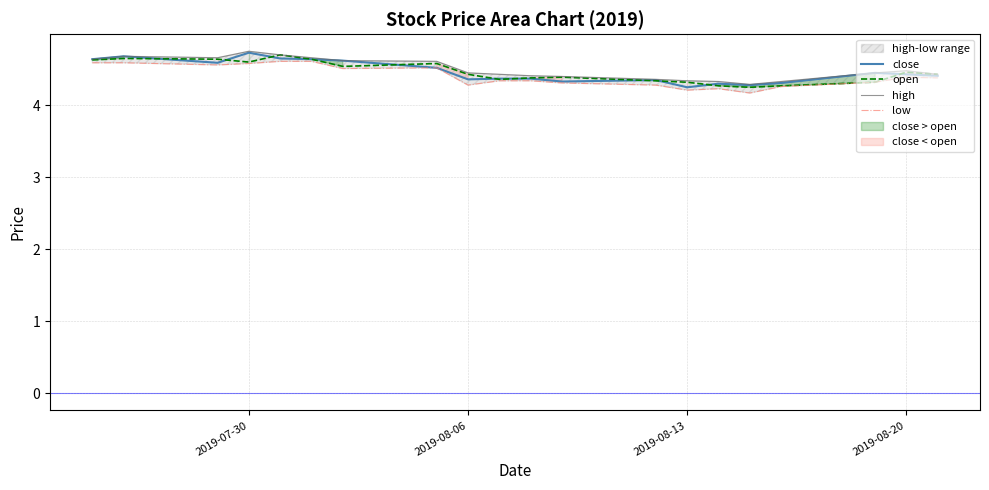

What is the maximum value for open?

4.7